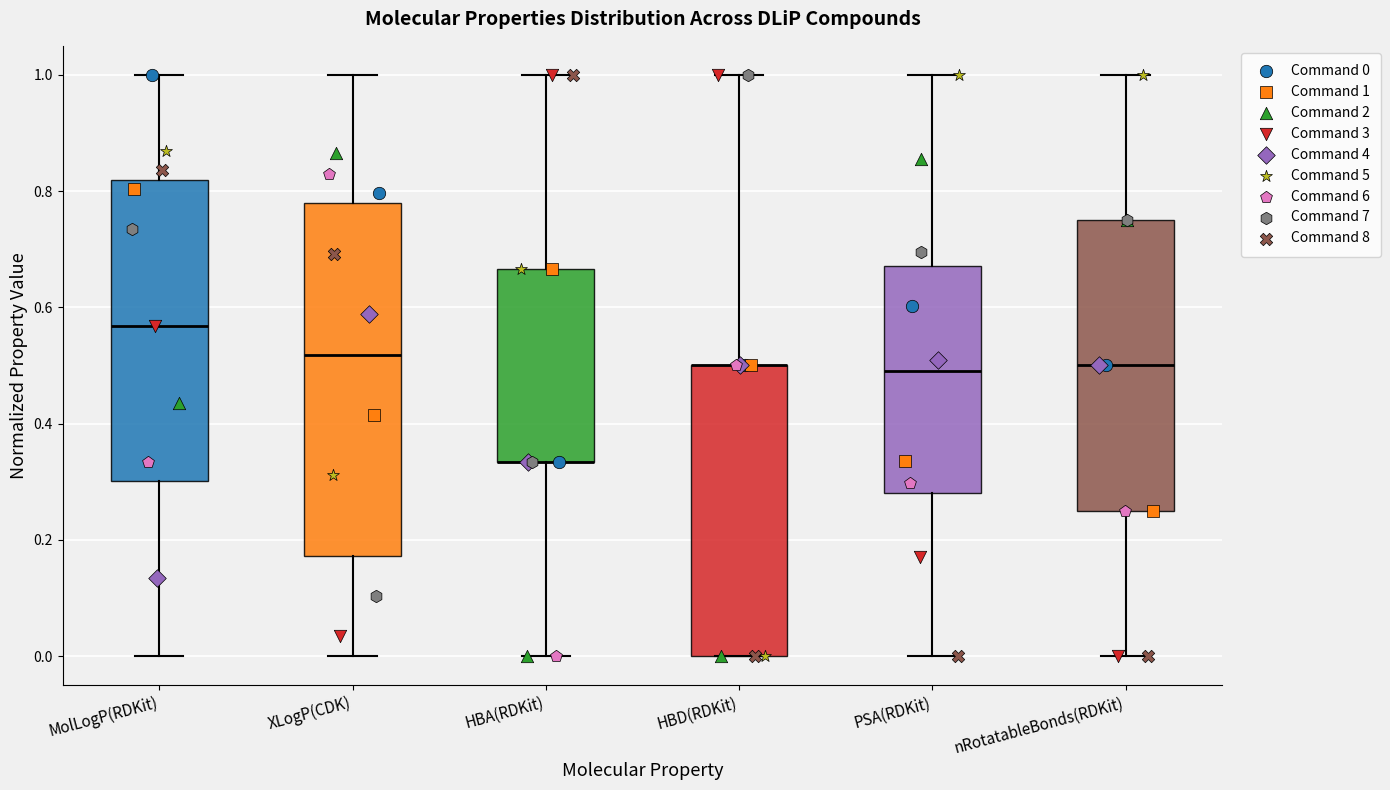

Reading left to right, read every box against the y-axis: the position of its median line, the range the box covers, and the ends of its whiskers. The values are not printed on the chart, so give them approximately, as read against the axis.

MolLogP(RDKit): median 0.56, box 0.30 to 0.82, whiskers 0.00 to 1.00
XLogP(CDK): median 0.52, box 0.18 to 0.78, whiskers 0.00 to 1.00
HBA(RDKit): median 0.34 (drawn on the box's lower edge), box 0.34 to 0.66, whiskers 0.00 to 1.00
HBD(RDKit): median 0.50 (drawn on the box's upper edge), box 0.00 to 0.50, whiskers 0.00 to 1.00
PSA(RDKit): median 0.50, box 0.28 to 0.68, whiskers 0.00 to 1.00
nRotatableBonds(RDKit): median 0.50, box 0.26 to 0.76, whiskers 0.00 to 1.00